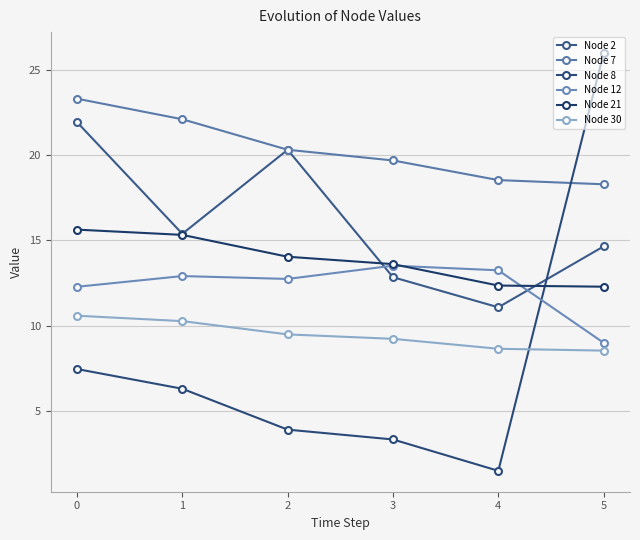

Where do Node 8 and Node 21 first cross each other?

4 and 5